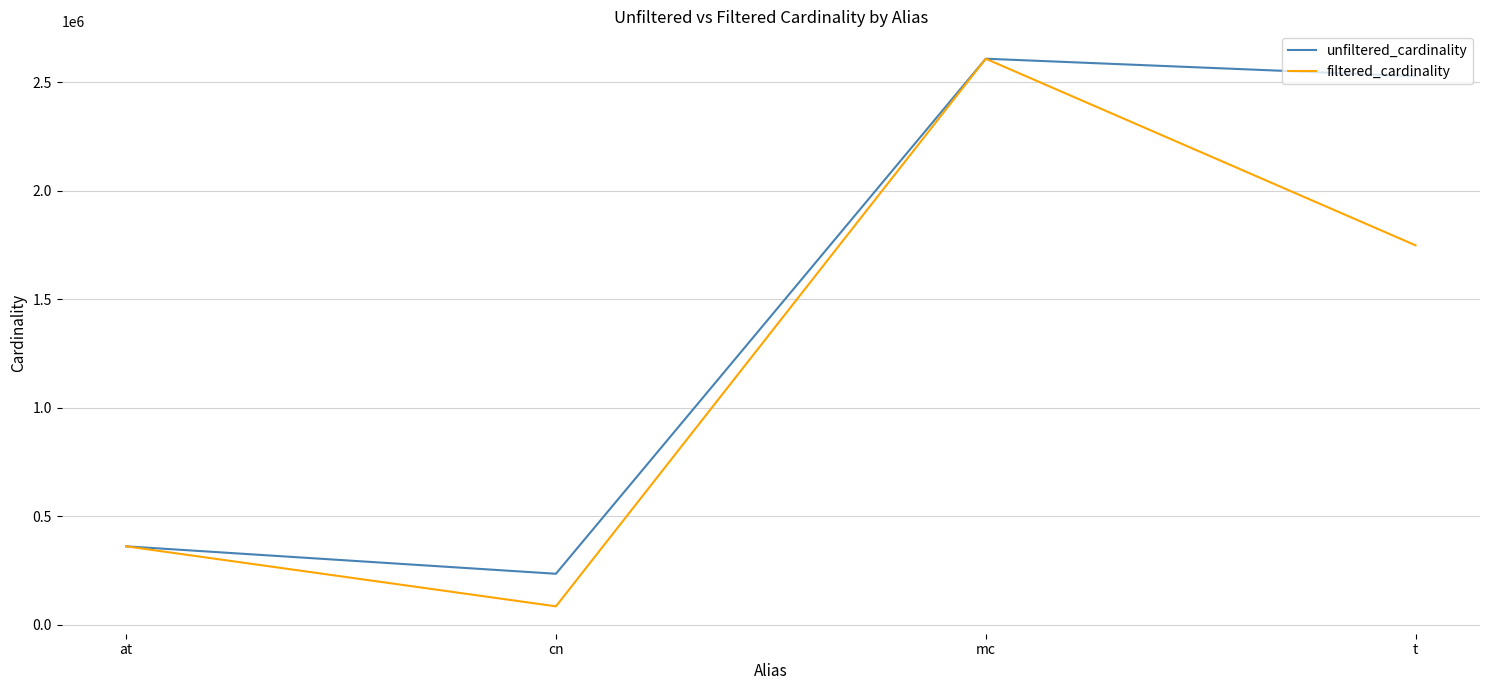

At which category is the sum across all series the highest?

mc